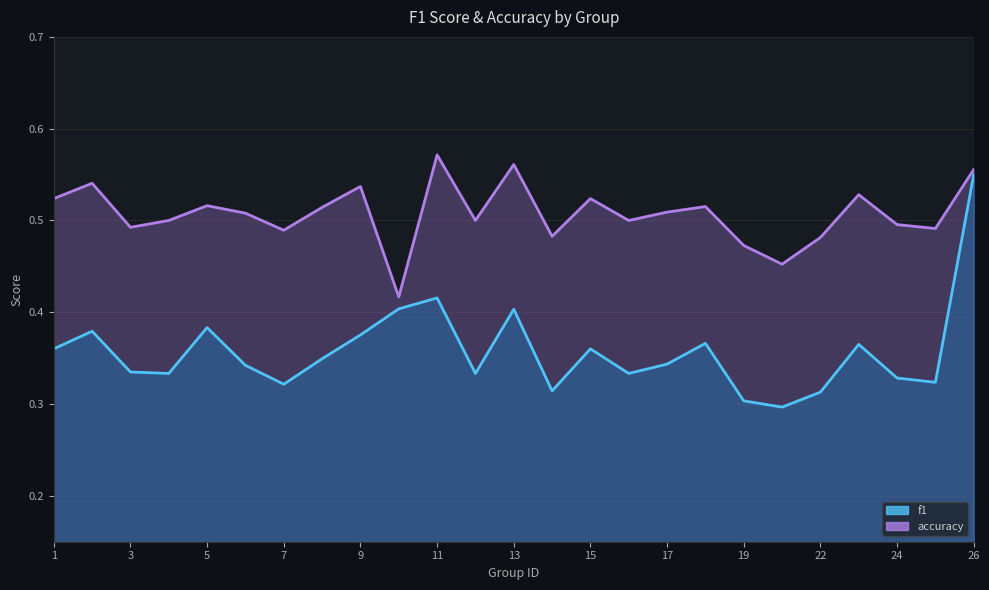

Rank the series by their average value, from highest to lowest.

accuracy, f1